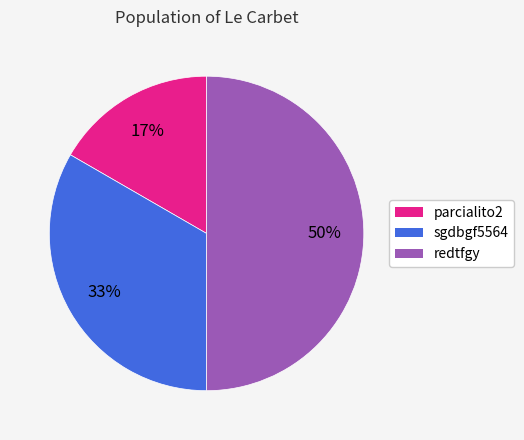

To the nearest percent, what is the difference between the largest and smallest slice percentages?

33%